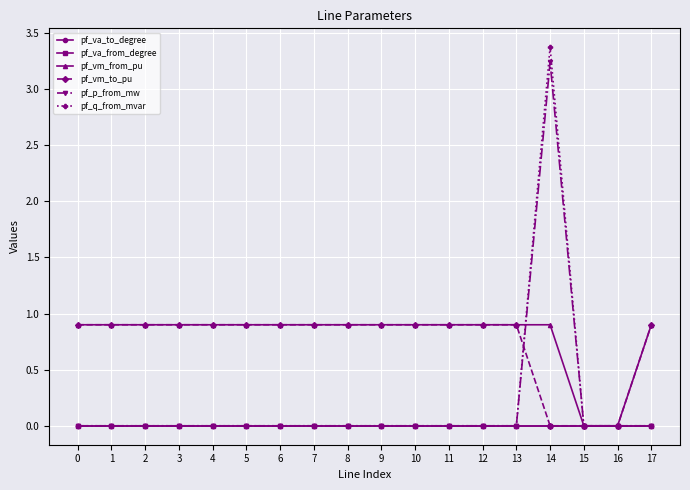

Reading right to left, list all the values displayed in this chart.

pf_va_to_degree: -0.0	0.0	0.0	0.0	-0.0	-0.0	-0.0	-0.0	-0.0	-0.0	-0.0	-0.0	-0.0	-0.0	-0.0	-0.0	-0.0	-0.0
pf_va_from_degree: -0.0	0.0	0.0	-0.0	-0.0	-0.0	-0.0	-0.0	-0.0	-0.0	-0.0	-0.0	-0.0	-0.0	-0.0	-0.0	-0.0	-0.0
pf_vm_from_pu: 0.9	0.0	0.0	0.9	0.9	0.9	0.9	0.9	0.9	0.9	0.9	0.9	0.9	0.9	0.9	0.9	0.9	0.9
pf_vm_to_pu: 0.9	0.0	0.0	0.0	0.9	0.9	0.9	0.9	0.9	0.9	0.9	0.9	0.9	0.9	0.9	0.9	0.9	0.9
pf_p_from_mw: 0.0	0.0	0.0	3.2	0.0	0.0	0.0	0.0	0.0	0.0	0.0	0.0	0.0	0.0	0.0	0.0	0.0	0.0
pf_q_from_mvar: 0.0	0.0	0.0	3.4	0.0	0.0	0.0	0.0	0.0	0.0	0.0	0.0	0.0	0.0	0.0	0.0	0.0	0.0